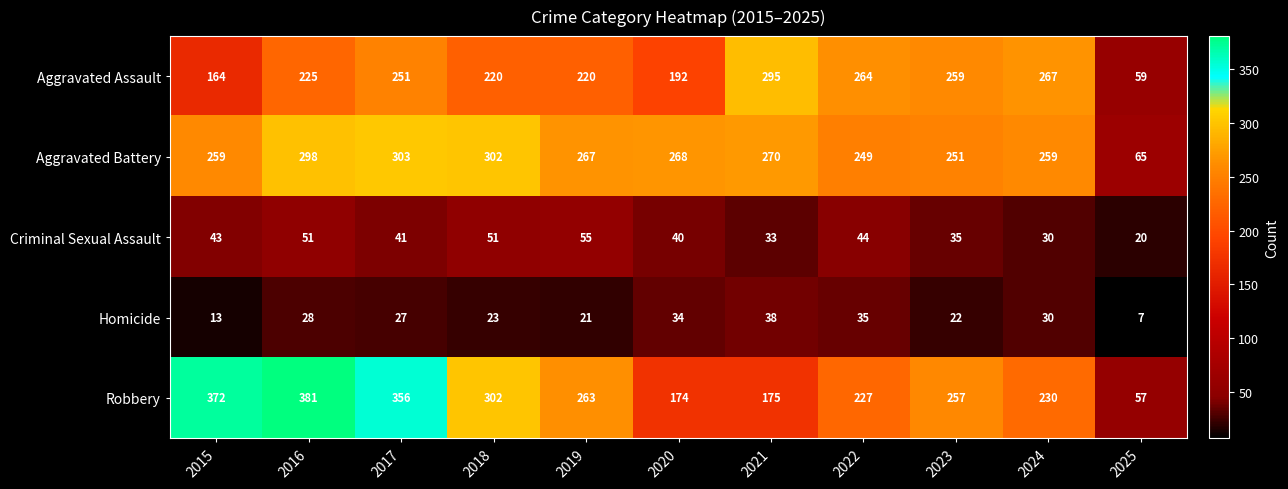

What is the difference between the second highest and minimum values in the Aggravated Assault series?

208